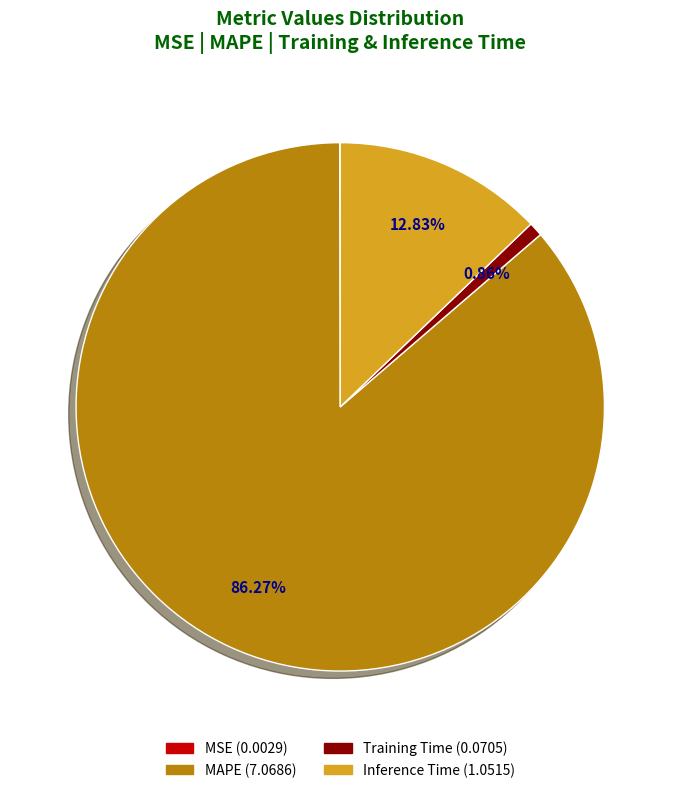

To the nearest percent, what is the difference between the largest and smallest slice percentages?

86%